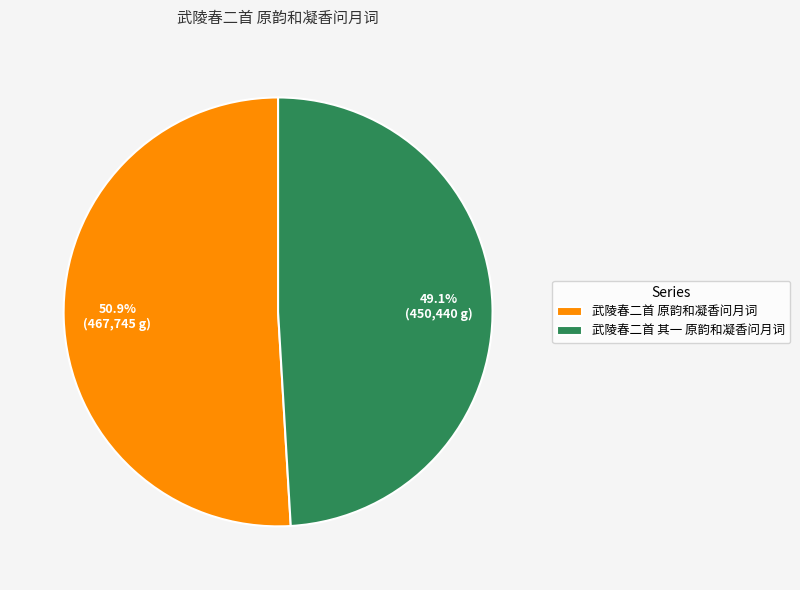

Rank the categories by value from lowest to highest.

武陵春二首 其一 原韵和凝香问月词, 武陵春二首 原韵和凝香问月词